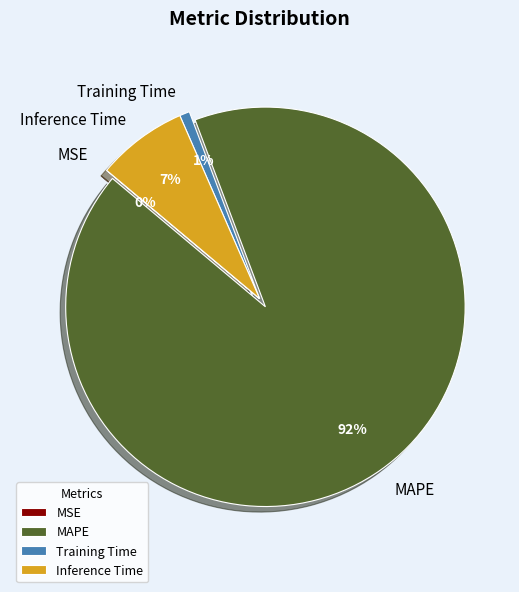

True or false: Training Time accounts for 11% of the total.

False